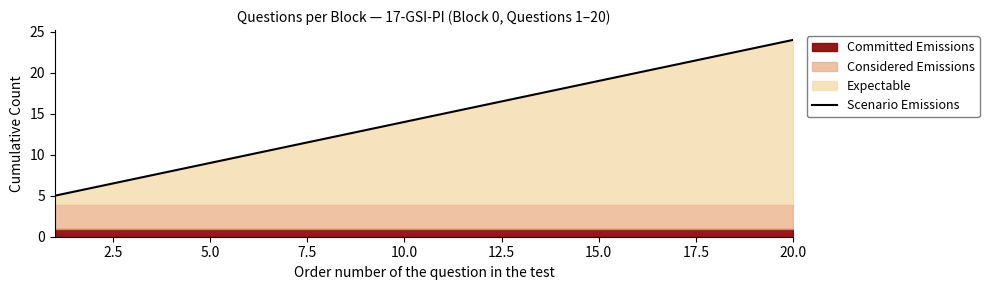

What is the maximum value for Scenario Emissions?

24